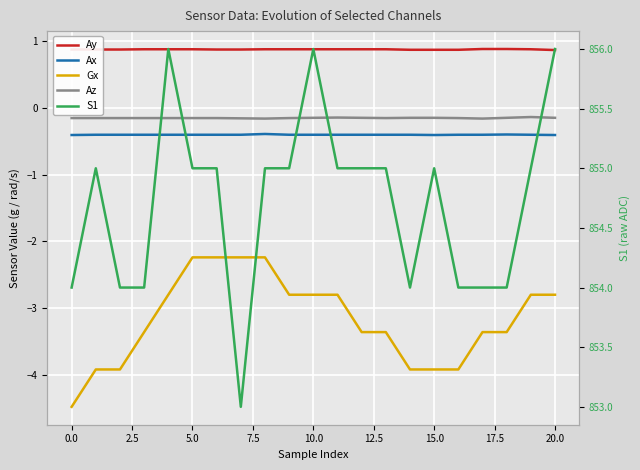

True or false: S1 and Ax intersect in this chart.

False